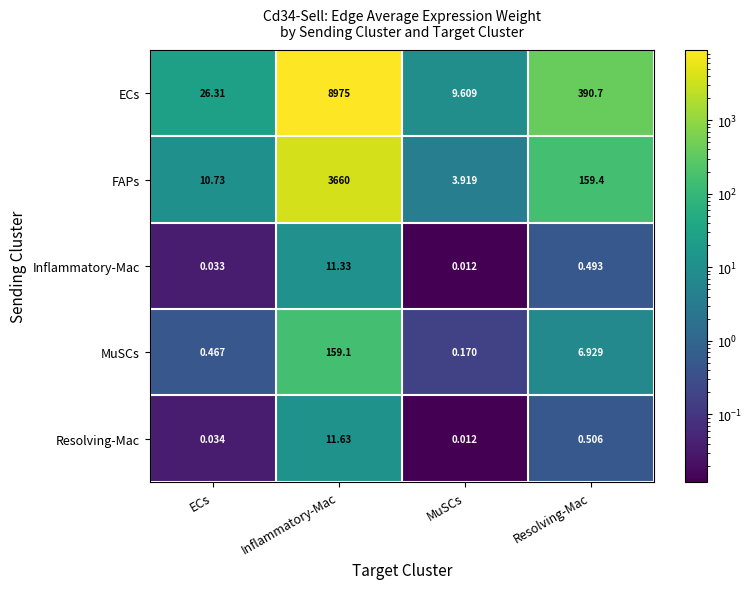

List the series in order of their peak value, lowest first.

Inflammatory-Mac, Resolving-Mac, MuSCs, FAPs, ECs